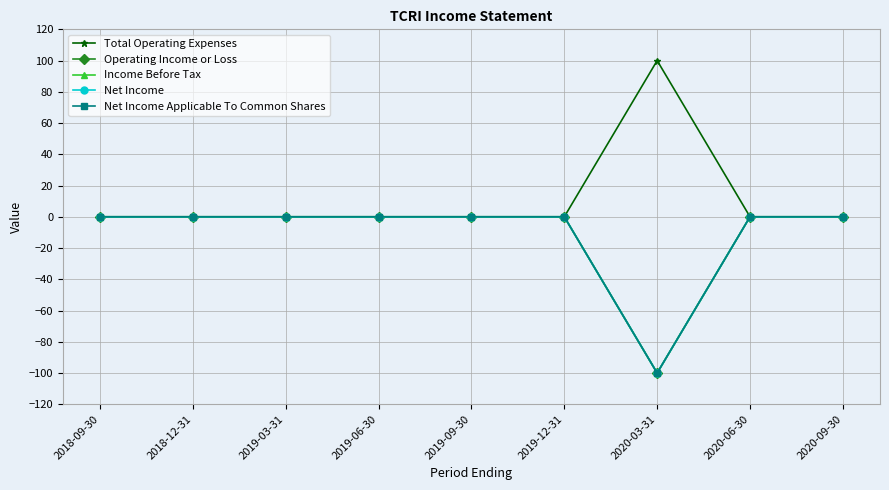

The value of Operating Income or Loss at 2019-06-30 is 0. True or false?

True